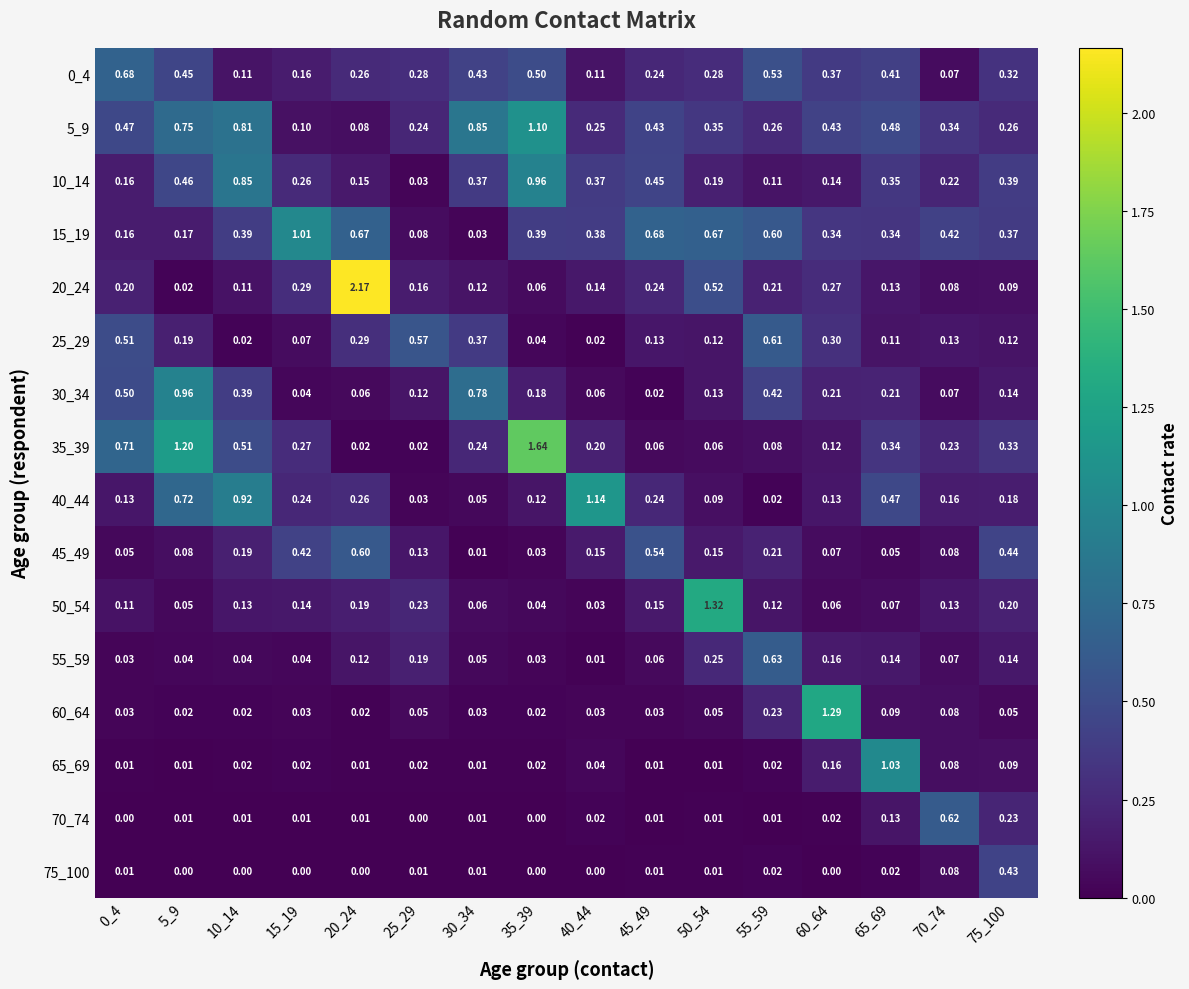

Is the value of 60_64 at 50_54 greater than the value of 0_4 at 45_49?

No